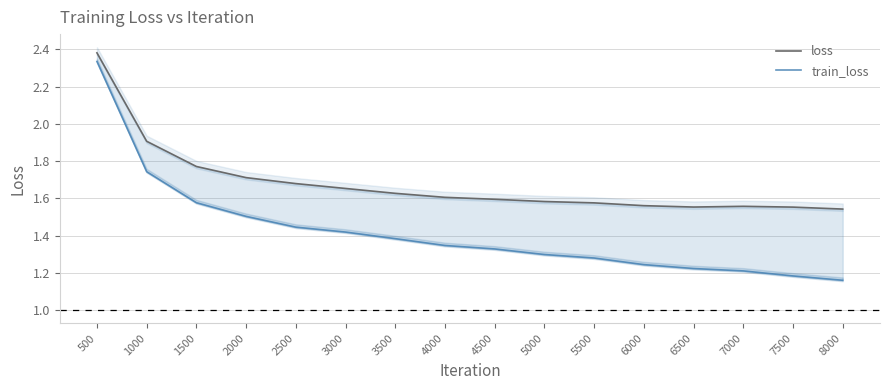

True or false: train_loss and loss intersect in this chart.

False